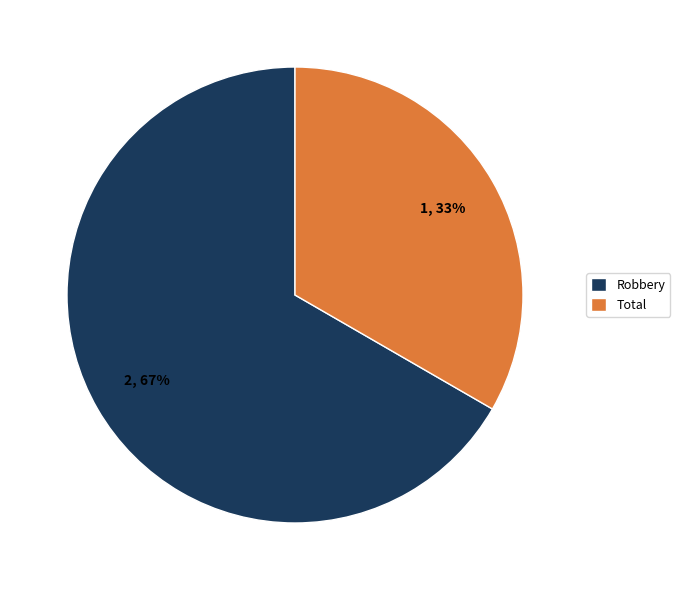

Do Total and Robbery together represent more than half of the pie?

Yes